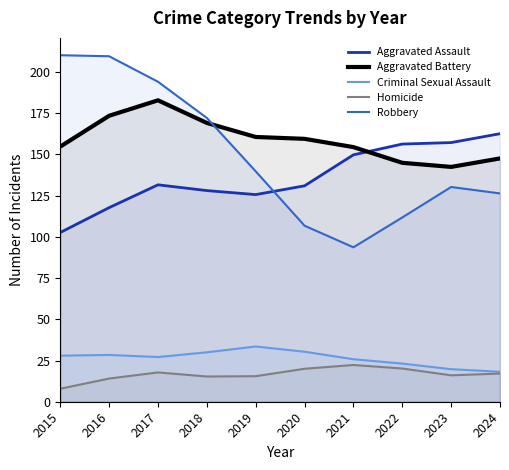

Is the value of Homicide at 2022 greater than the value of Robbery at 2021?

No